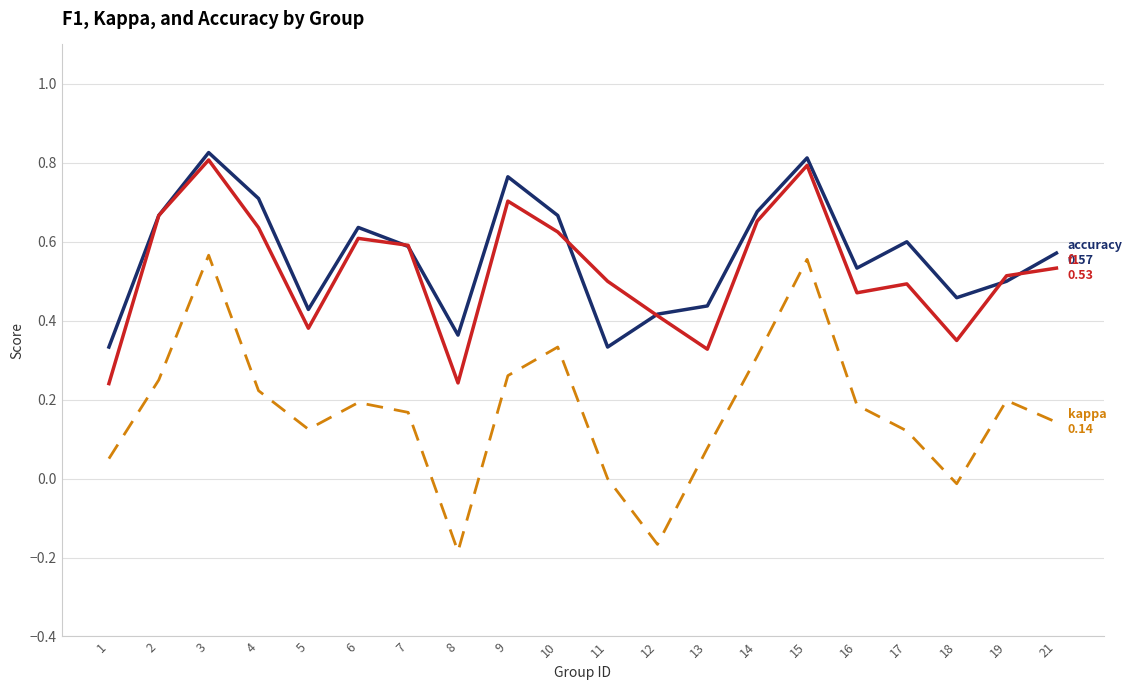

What is the total value across all series at 9?

1.7